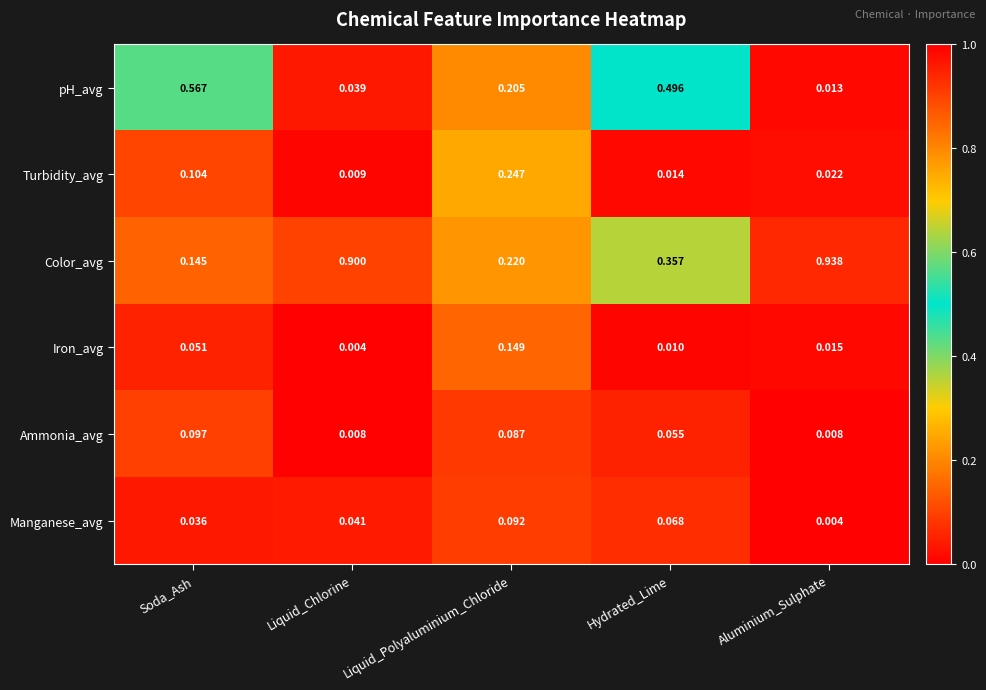

Count the number of categories in the chart.

5